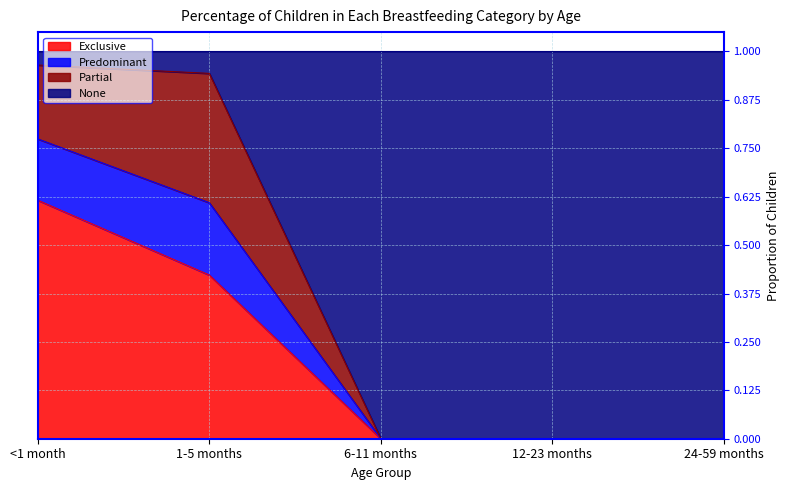

What is the total value across all series at 1-5 months?

1.0